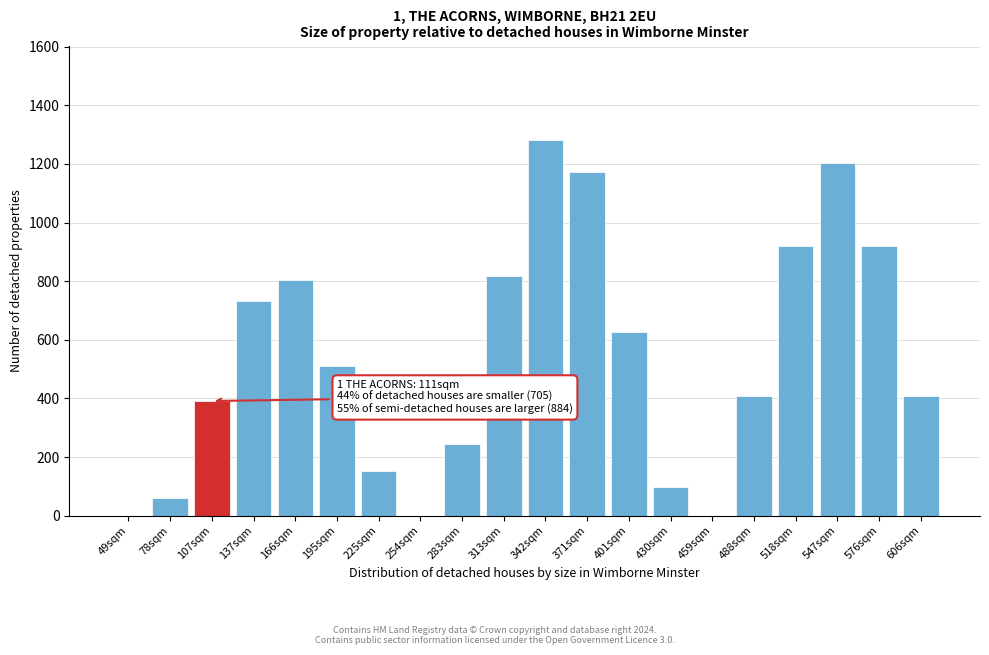

Reading left to right, extract all data points from this chart.

49sqm=0.0	78sqm=60.9	107sqm=391.2	137sqm=734.0	166sqm=803.1	195sqm=512.3	225sqm=152.3	254sqm=0.0	283sqm=243.4	313sqm=818.6	342sqm=1283.3	371sqm=1172.9	401sqm=625.1	430sqm=97.3	459sqm=0.0	488sqm=409.2	518sqm=919.4	547sqm=1204.0	576sqm=919.4	606sqm=409.2